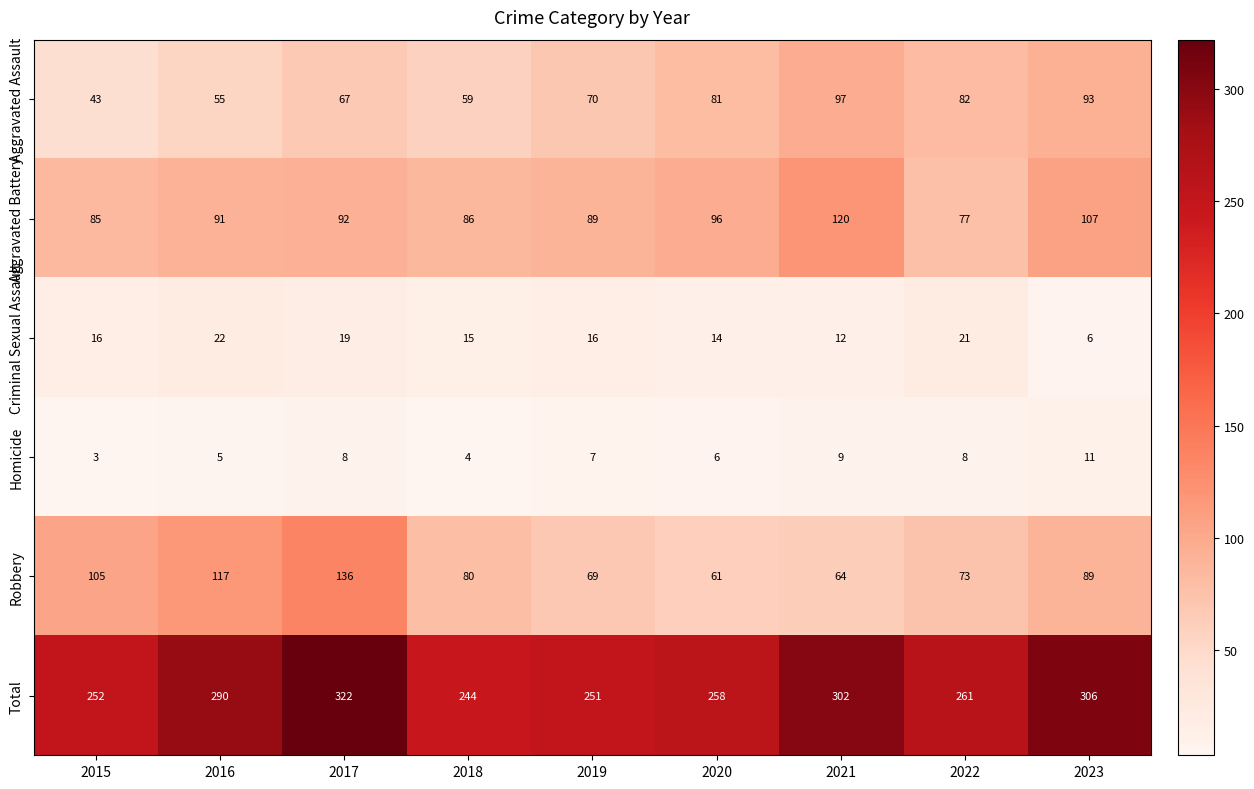

Where is Aggravated Battery nearest to the value 98?

2020